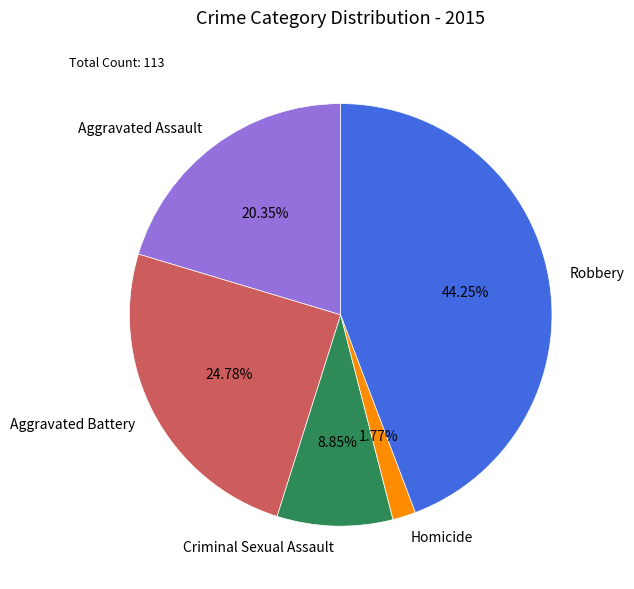

True or false: Robbery accounts for 57% of the total.

False